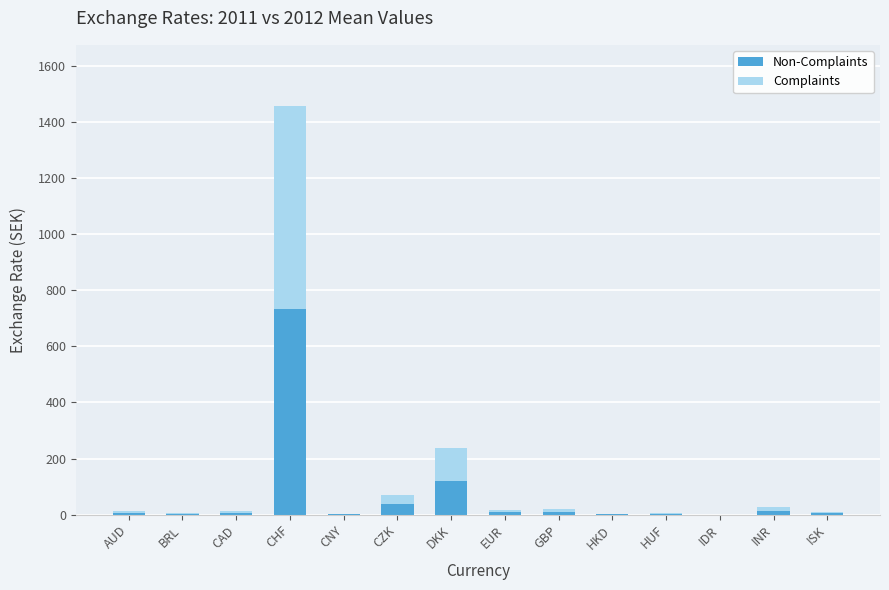

At which category is the sum across all series the highest?

CHF